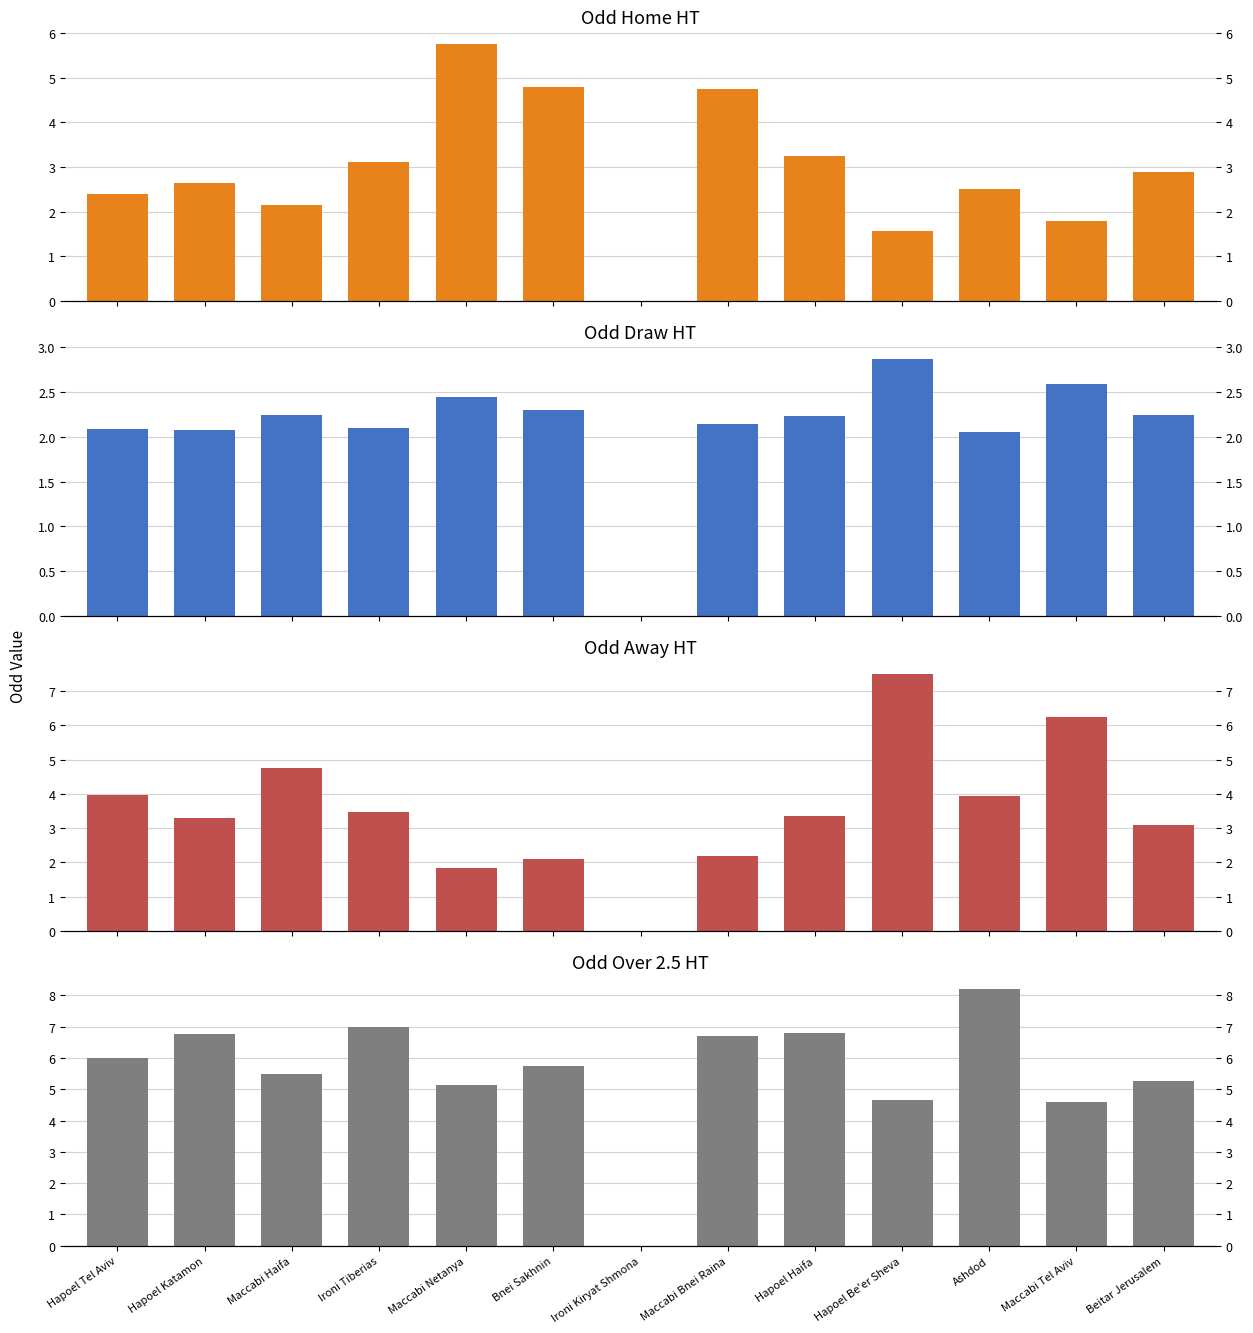

Reading left to right, extract all data points from this chart.

Odd_H_HT: 2.4	2.6	2.1	3.1	5.8	4.8	0.0	4.8	3.2	1.6	2.5	1.8	2.9
Odd_D_HT: 2.1	2.1	2.2	2.1	2.5	2.3	0.0	2.1	2.2	2.9	2.0	2.6	2.2
Odd_A_HT: 4.0	3.3	4.8	3.5	1.9	2.1	0.0	2.2	3.4	7.5	3.9	6.2	3.1
Odd_Over25_HT: 6.0	6.8	5.5	7.0	5.1	5.8	0.0	6.7	6.8	4.7	8.2	4.6	5.2